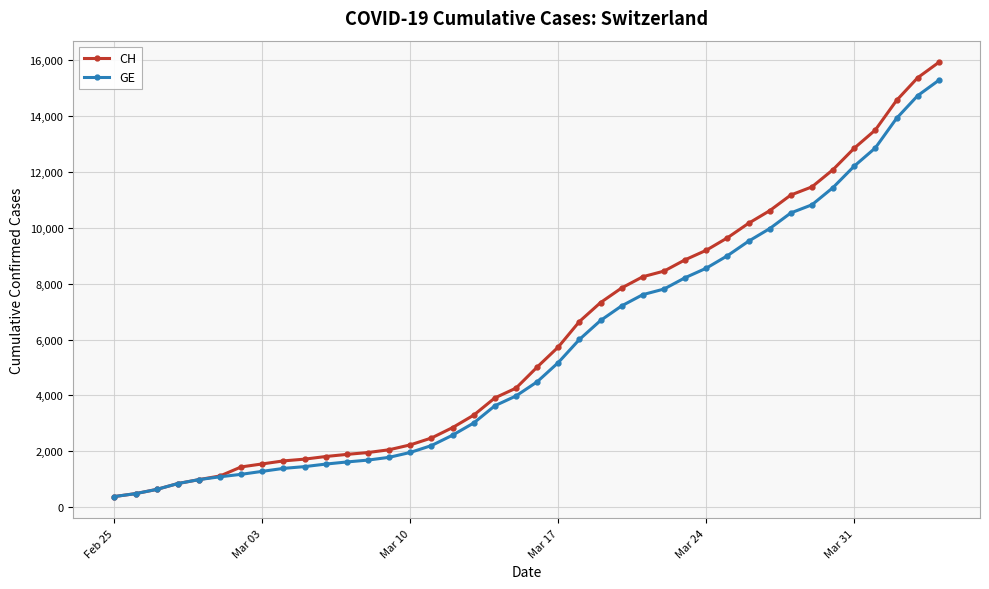

Does the chart have visible grid lines?

Yes